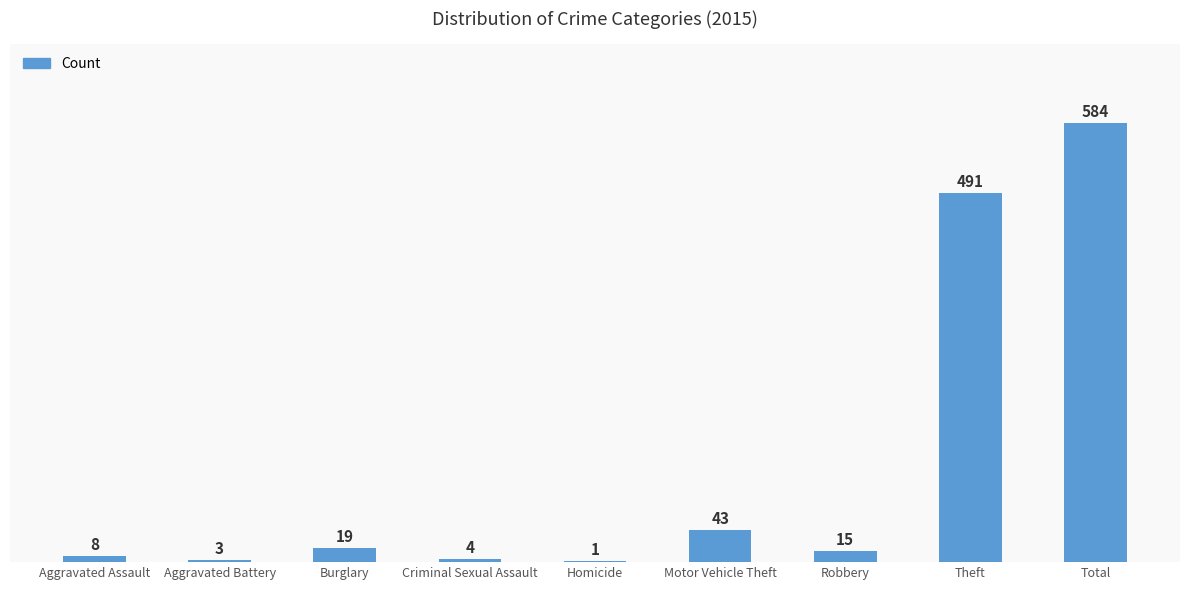

At which label is the value closest to 292?

Theft